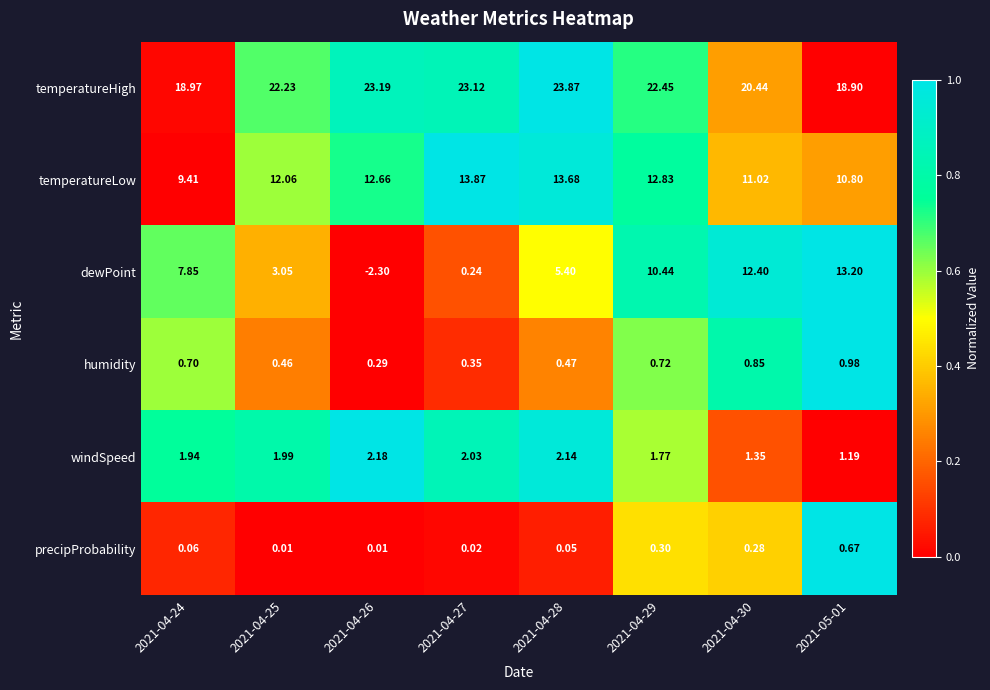

Rank the series at 2021-04-25 from lowest to highest value.

precipProbability, humidity, windSpeed, dewPoint, temperatureLow, temperatureHigh